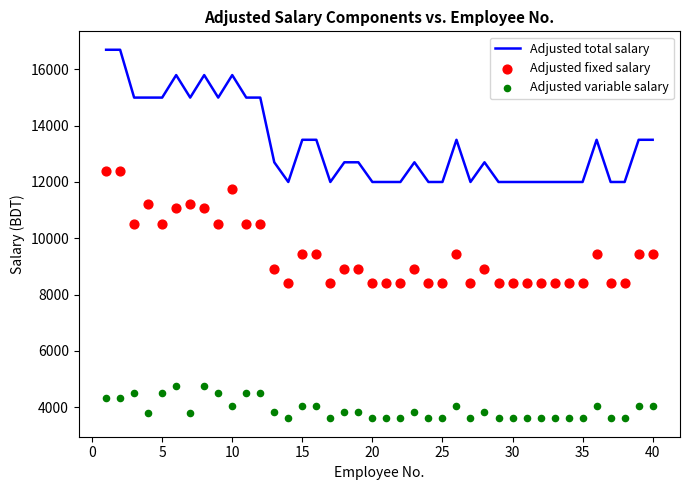

At how many categories does at least one series exceed 4561?

40